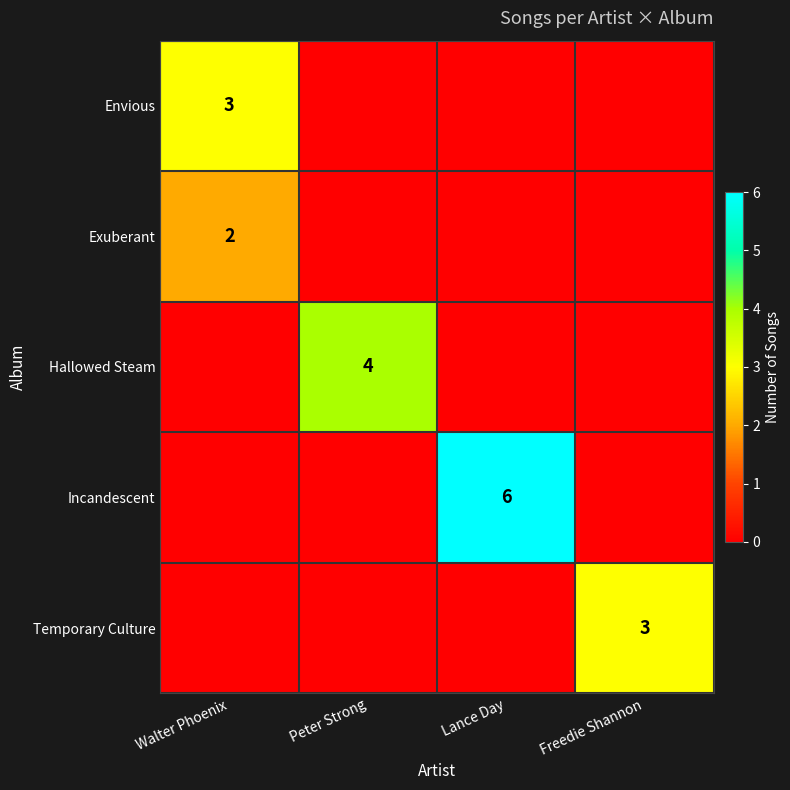

True or false: Exuberant has a value of 3 at Walter Phoenix.

False